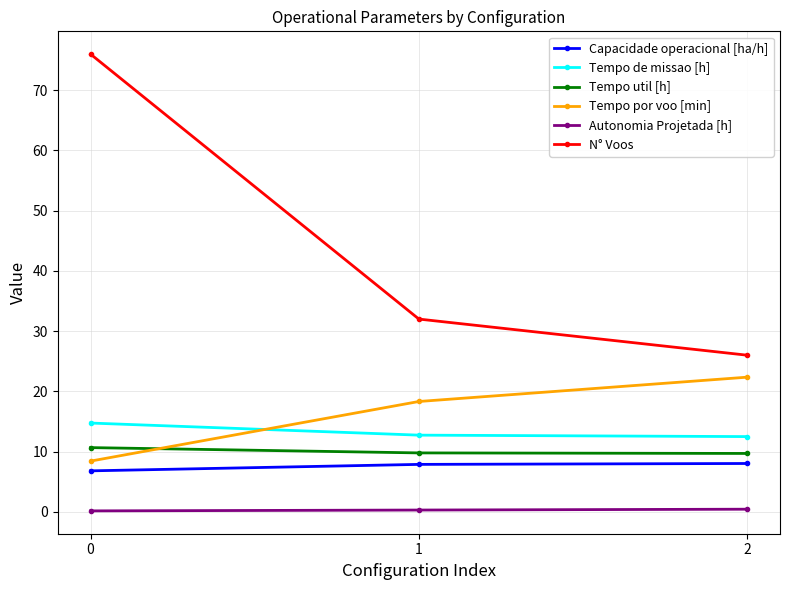

What is the difference between the highest and lowest values at 1?

31.7